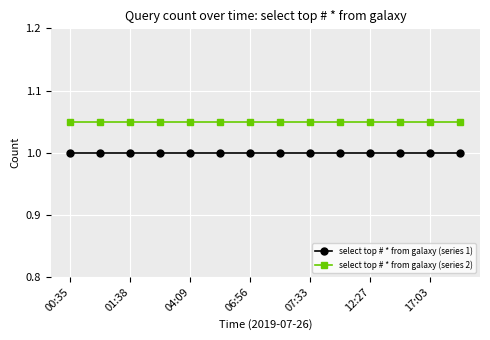

True or false: select top # * from galaxy (series 1) and select top # * from galaxy (series 2) cross at least once.

False